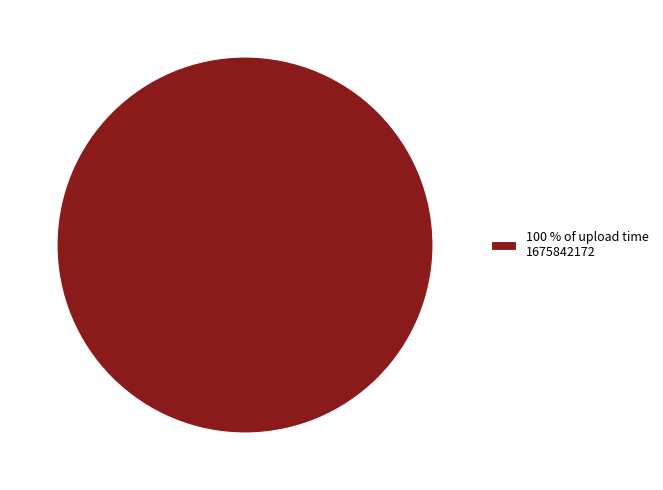

The 100 % of upload time 1675842172 slice represents 100% of the pie. True or false?

True